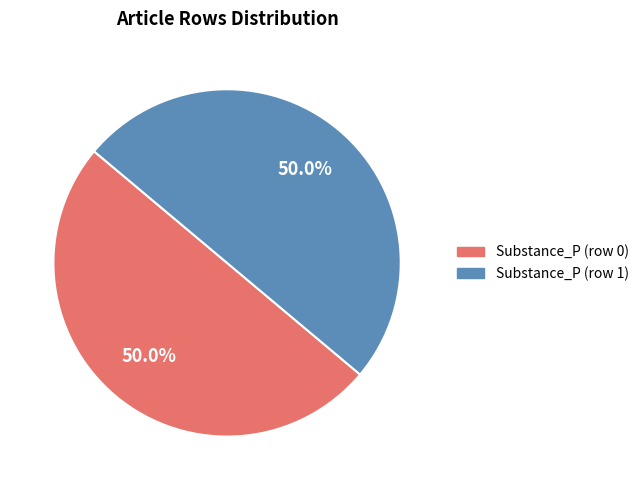

To the nearest percent, what is the difference between the Substance_P (row 1) and Substance_P (row 0) slice percentages?

0%